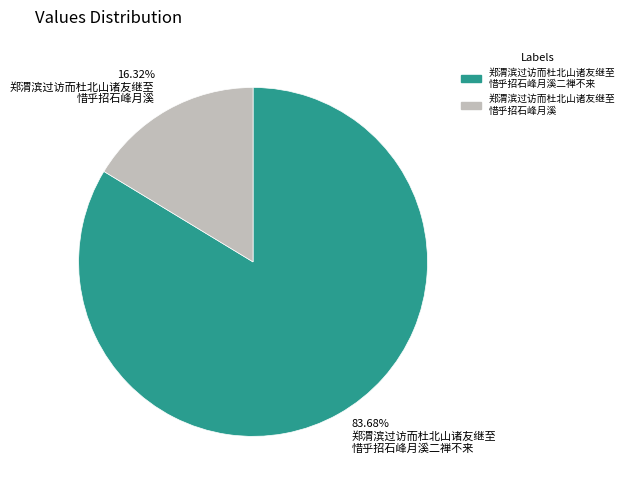

What is the smallest slice in the pie chart?

16.32% 郑渭滨过访而杜北山诸友继至 惜乎招石峰月溪